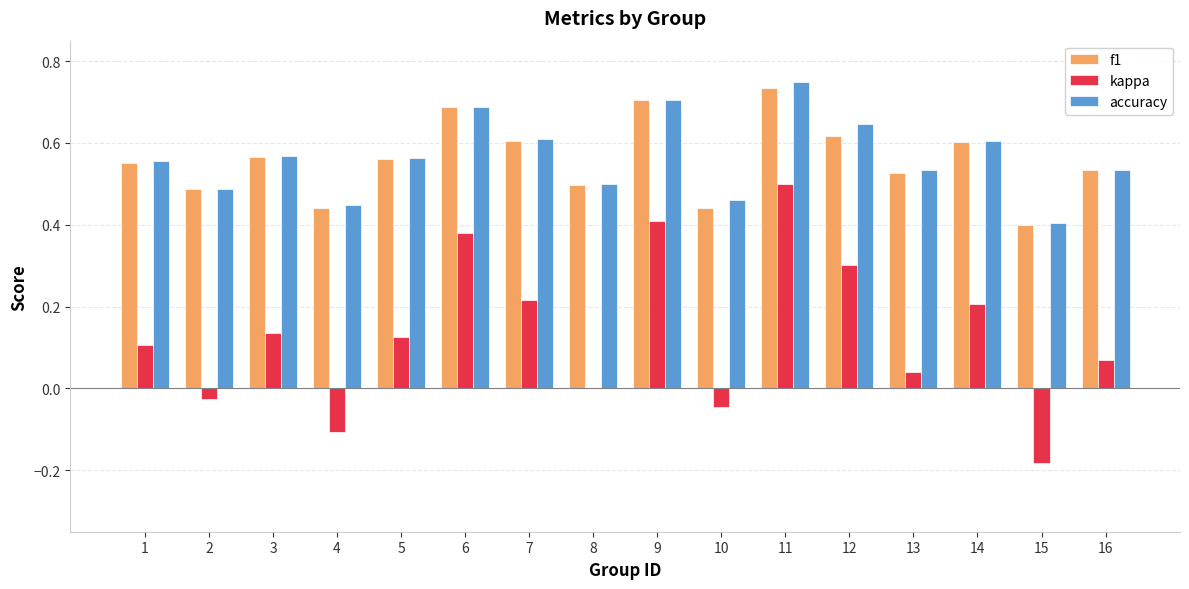

Is the value of f1 at 9 greater than the value of kappa at 13?

Yes